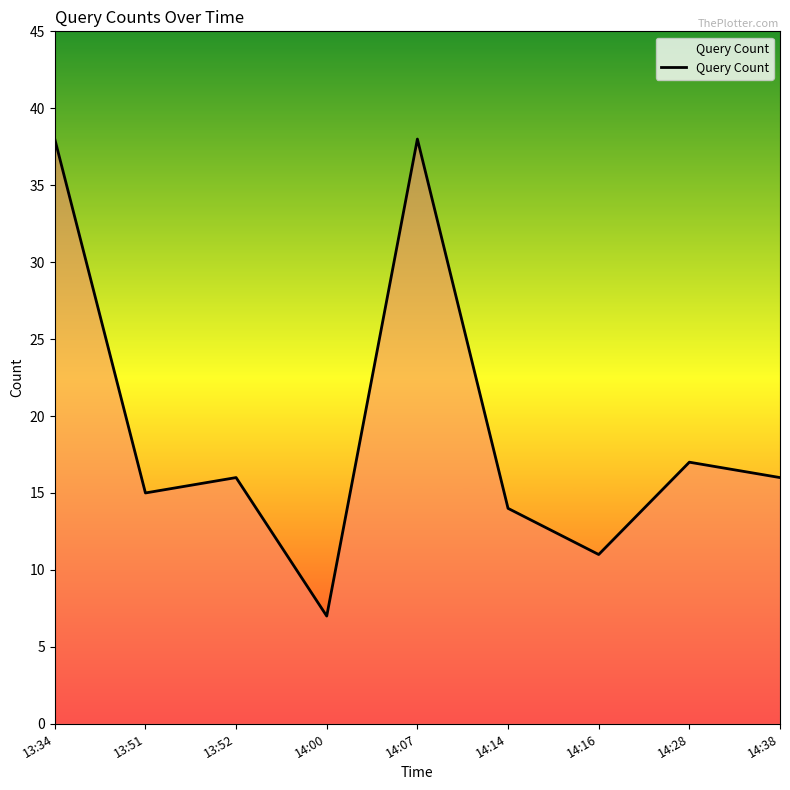

What is the change in value from 13:51 to 13:52?

+1